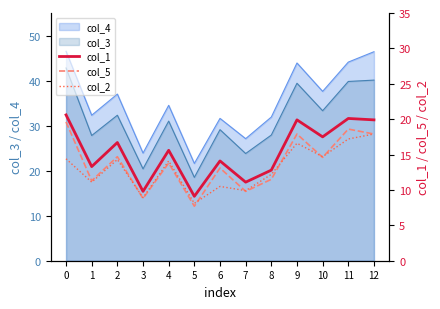

What is the value of the col_1 point at the 13th from the left?

19.9